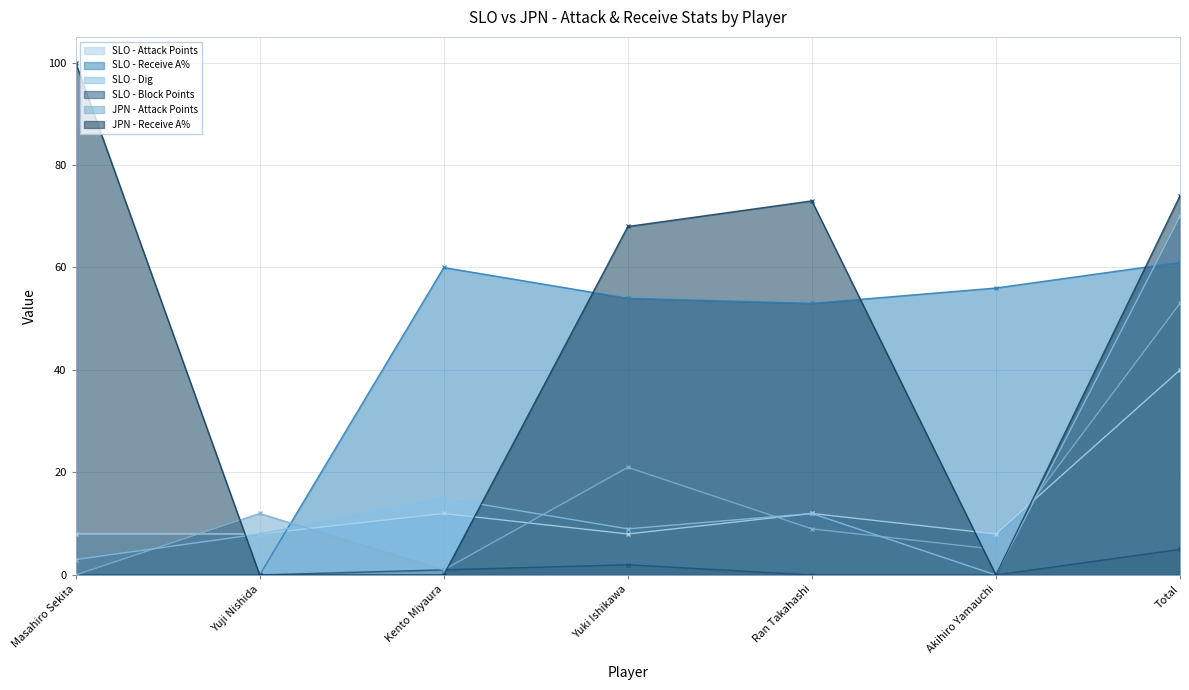

Which series ends up on top after the final intersection of SLO - Dig and SLO - Attack Points?

SLO - Dig